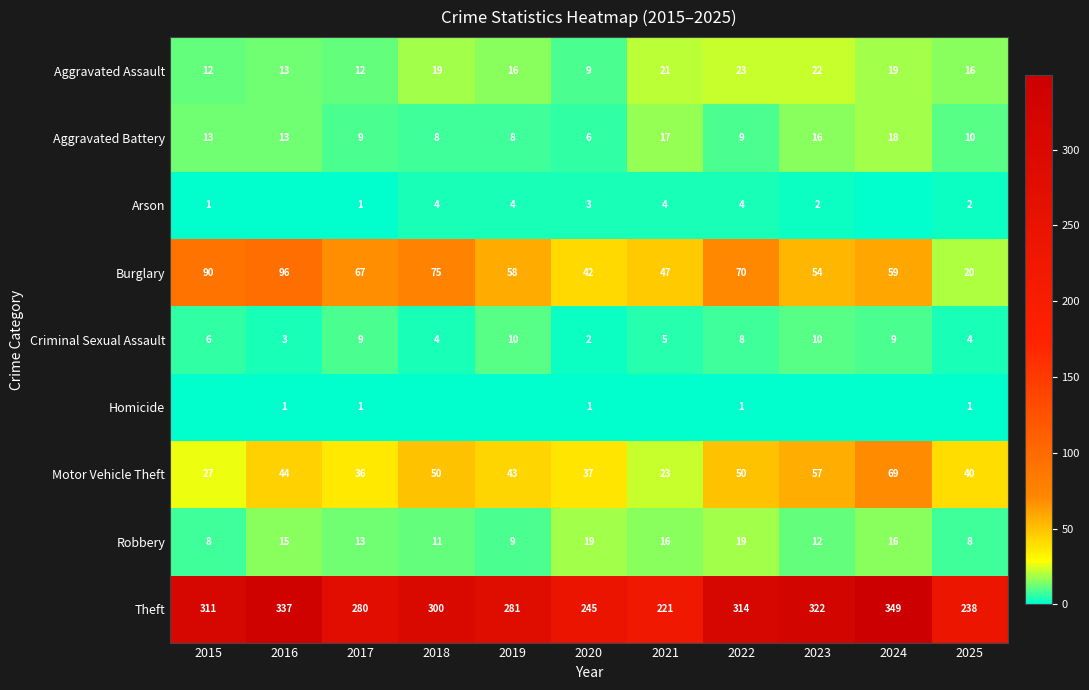

Is it true that Aggravated Battery equals 13 at 2016?

True